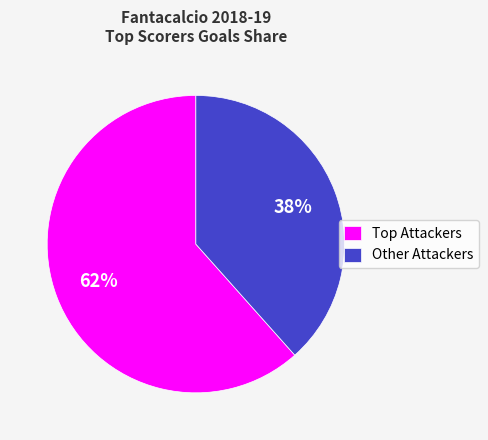

The Other Attackers slice represents 25% of the pie. True or false?

False